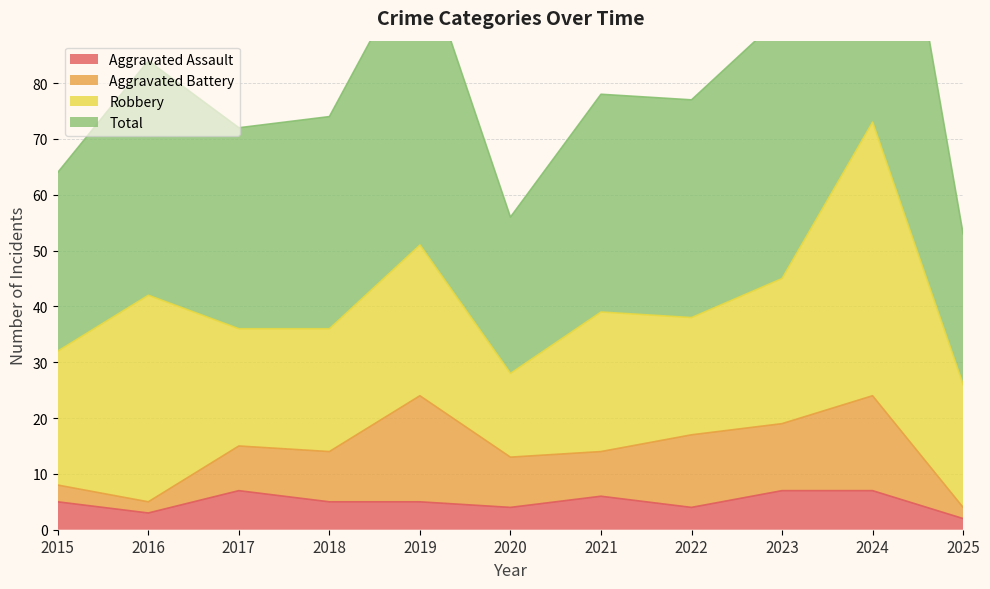

What is the difference between the Total values at 2021 and 2024?

68